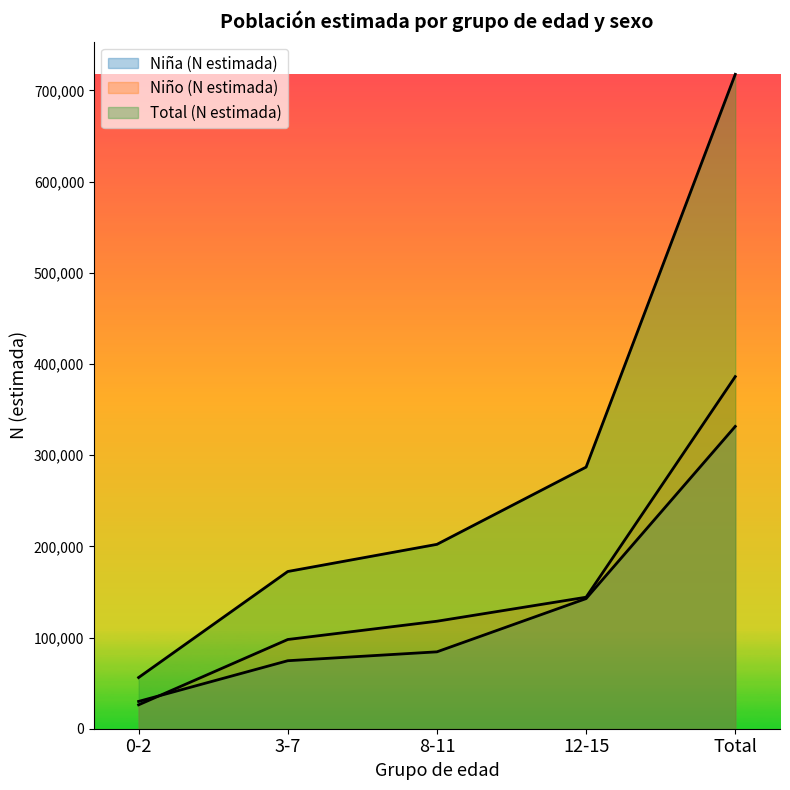

What is the approximate value of Total (N estimada) at 8-11, to the nearest 10?

202200